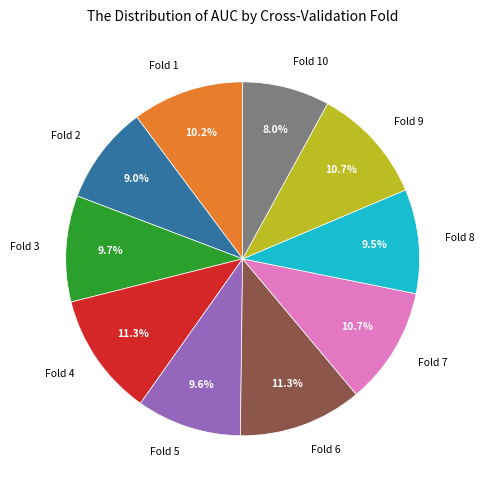

To the nearest percent, what is the difference between the Fold 9 and Fold 8 slice percentages?

1%